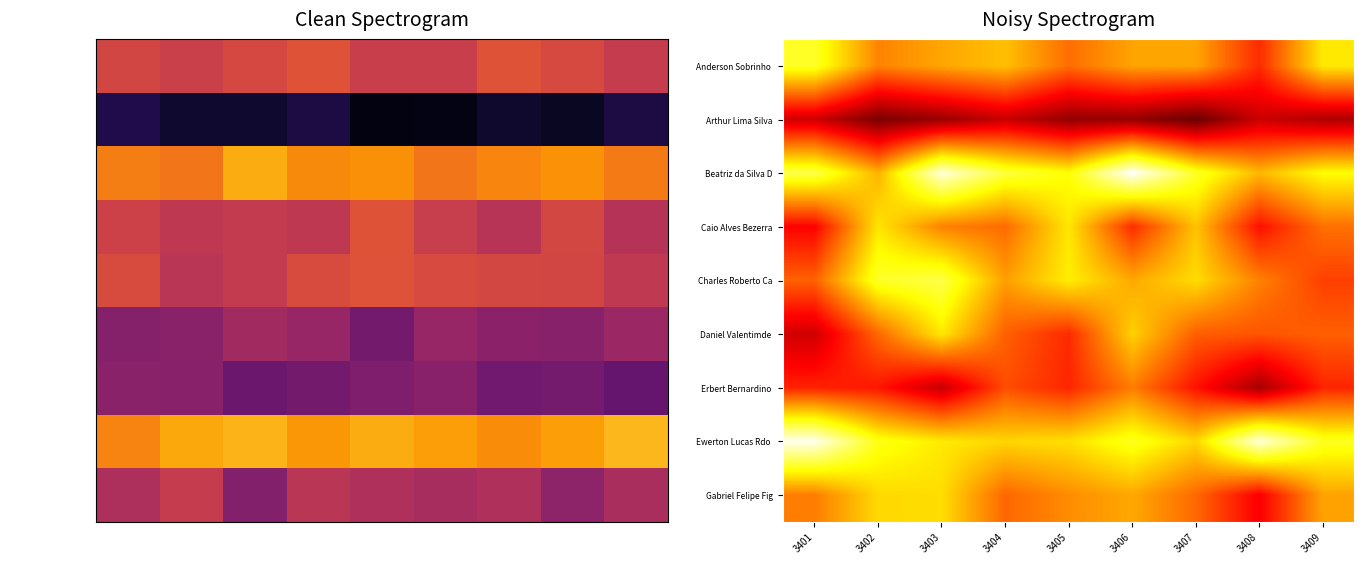

Which series has the largest total across all categories?

Beatriz da Silva D